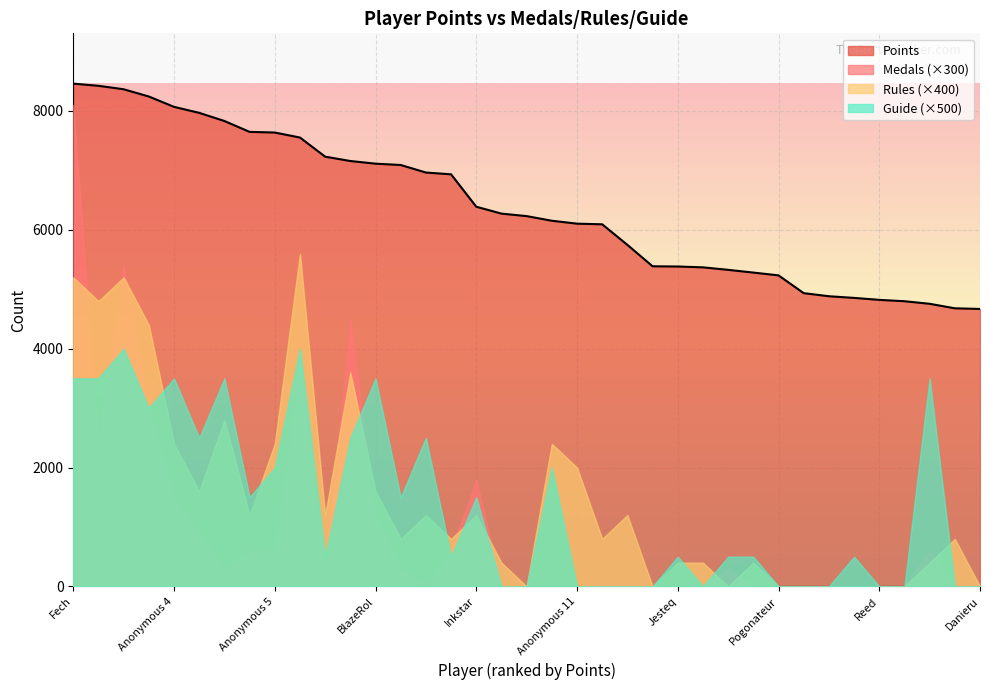

Which label corresponds to the largest value in the chart?

Fech